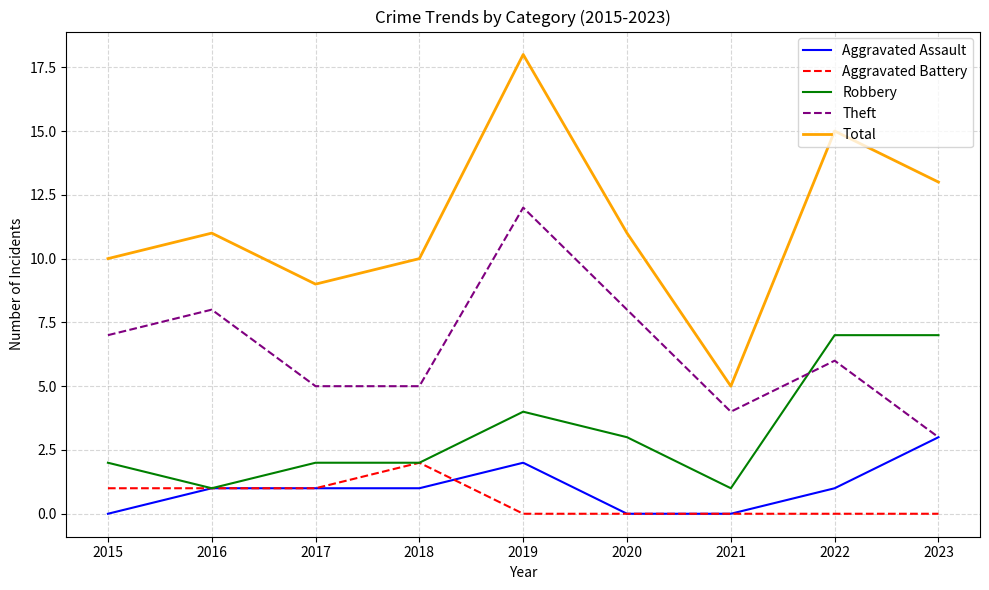

Reading left to right, what are all the values shown in this chart?

Aggravated Assault: 0	1	1	1	2	0	0	1	3
Aggravated Battery: 1	1	1	2	0	0	0	0	0
Robbery: 2	1	2	2	4	3	1	7	7
Theft: 7	8	5	5	12	8	4	6	3
Total: 10	11	9	10	18	11	5	15	13